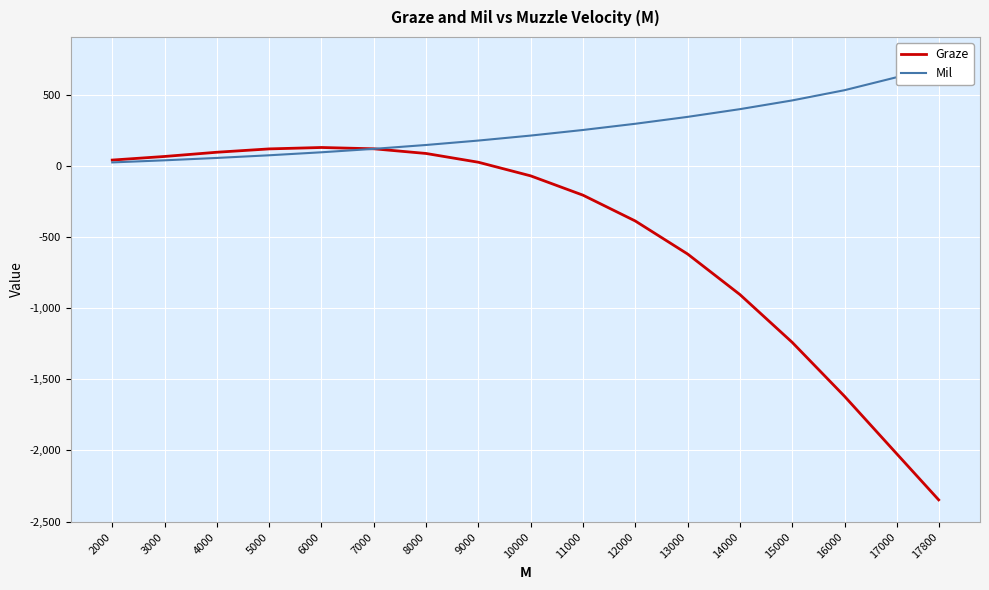

How many series are shown in this chart?

2